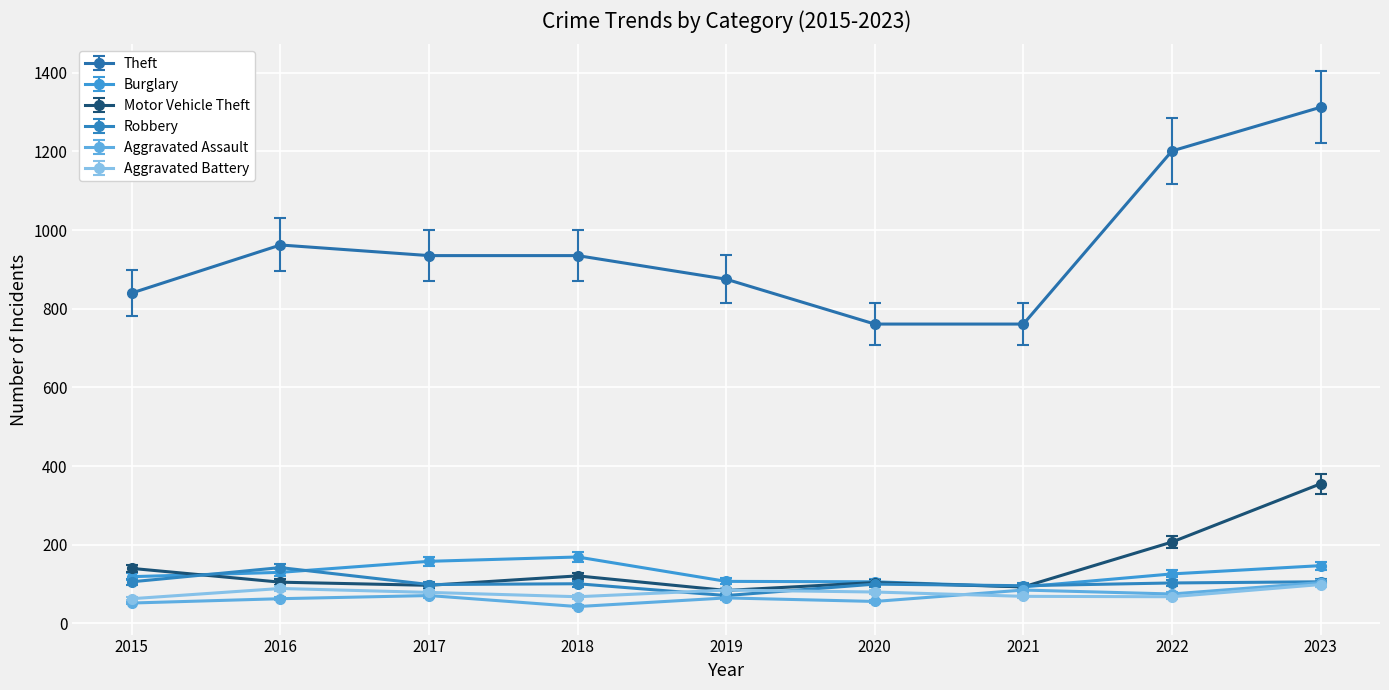

How many lines are shown in the chart?

6